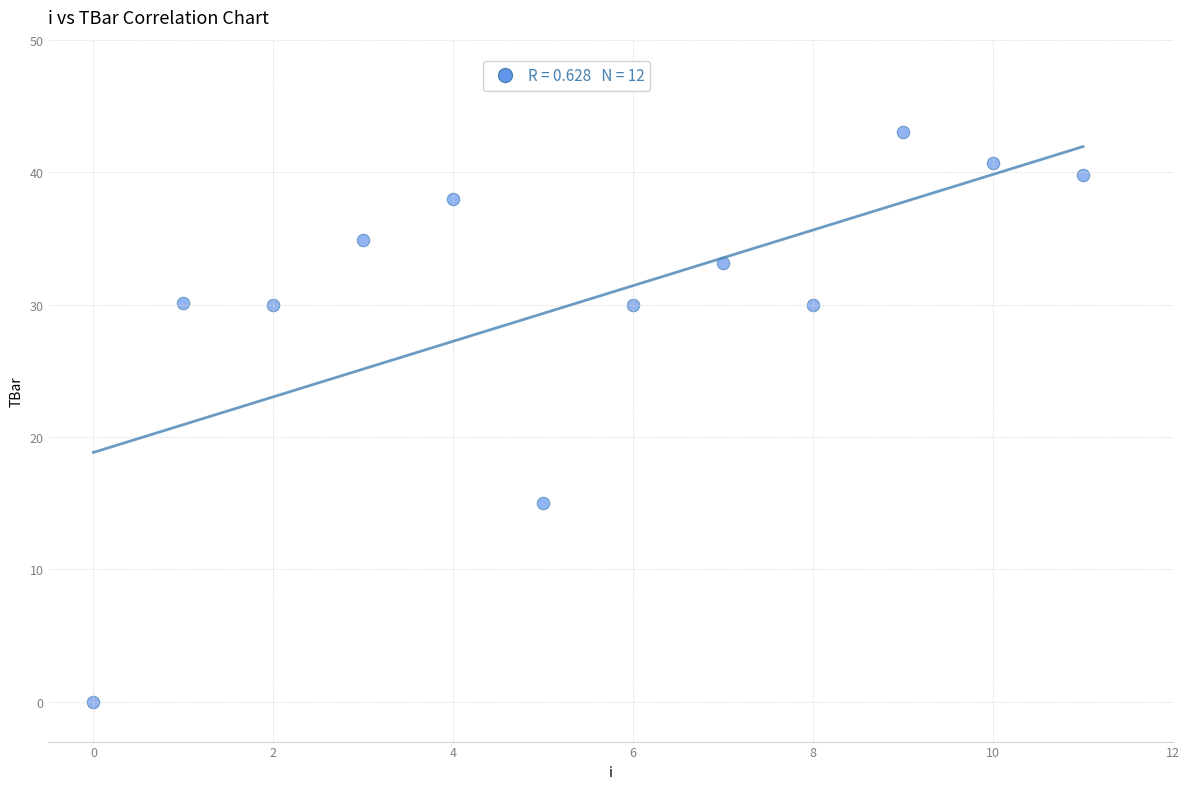

What Y value in the scatter plot is closest to 21?

15.0